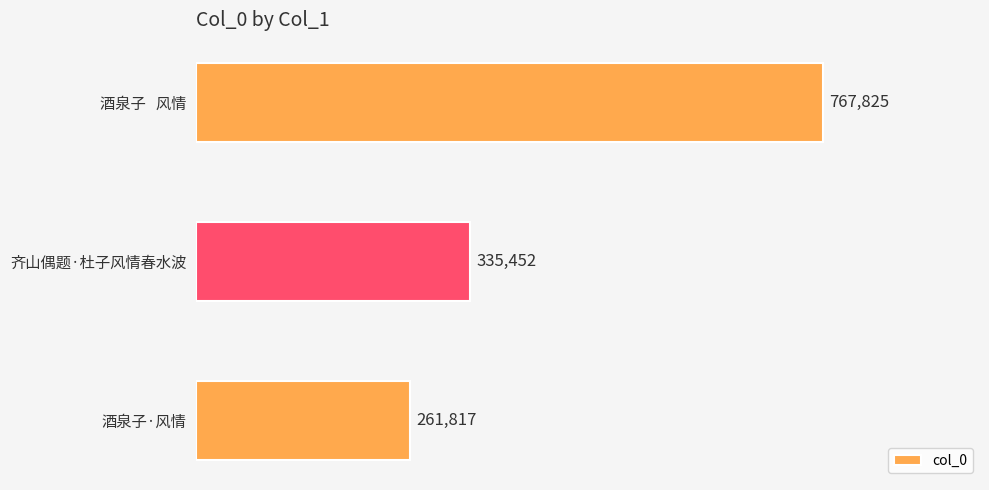

How many values are between 261817 and 767825?

3